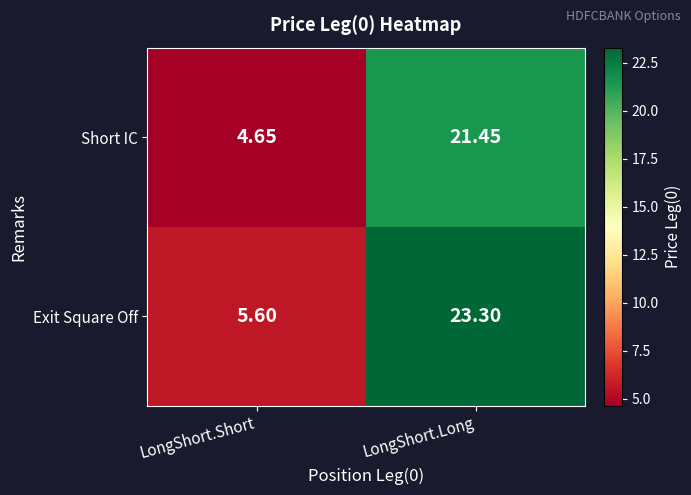

Where does the Exit Square Off series first go above 23?

LongShort.Long